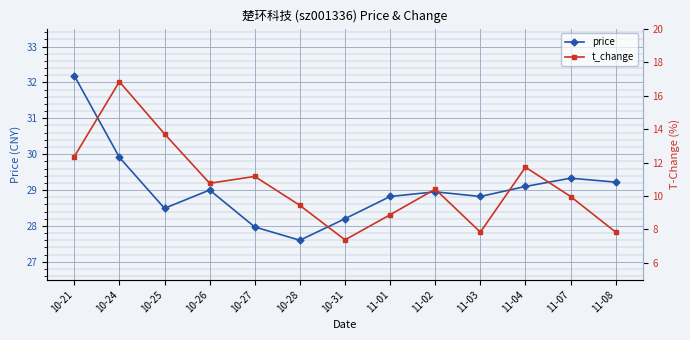

True or false: price and t_change intersect in this chart.

False